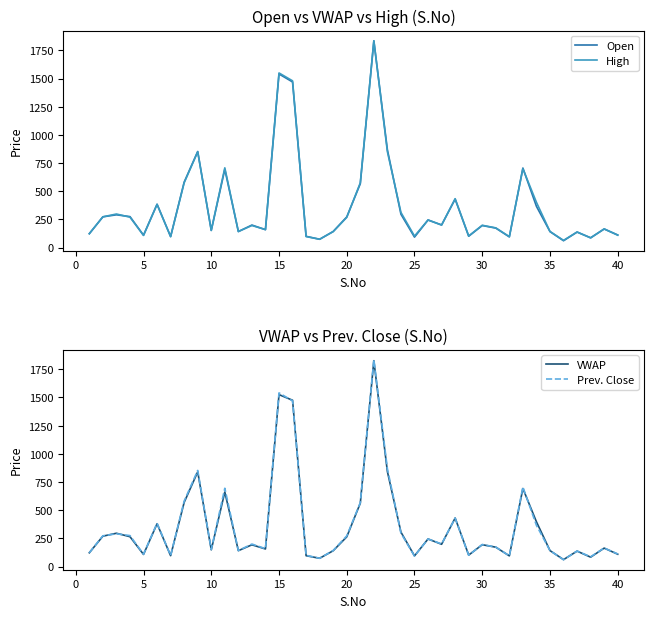

What is the minimum value for High?

64